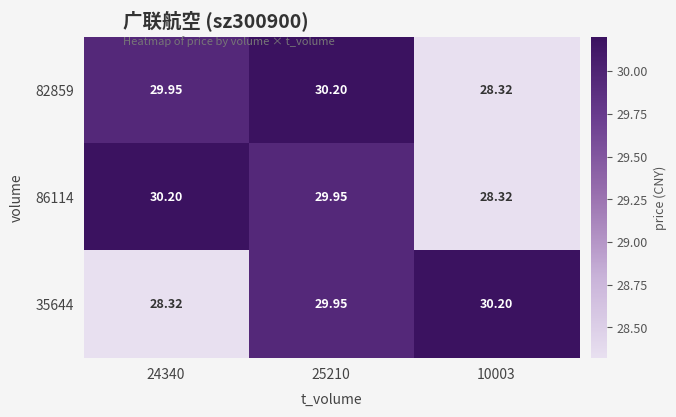

What is the minimum value shown in the chart?

28.3